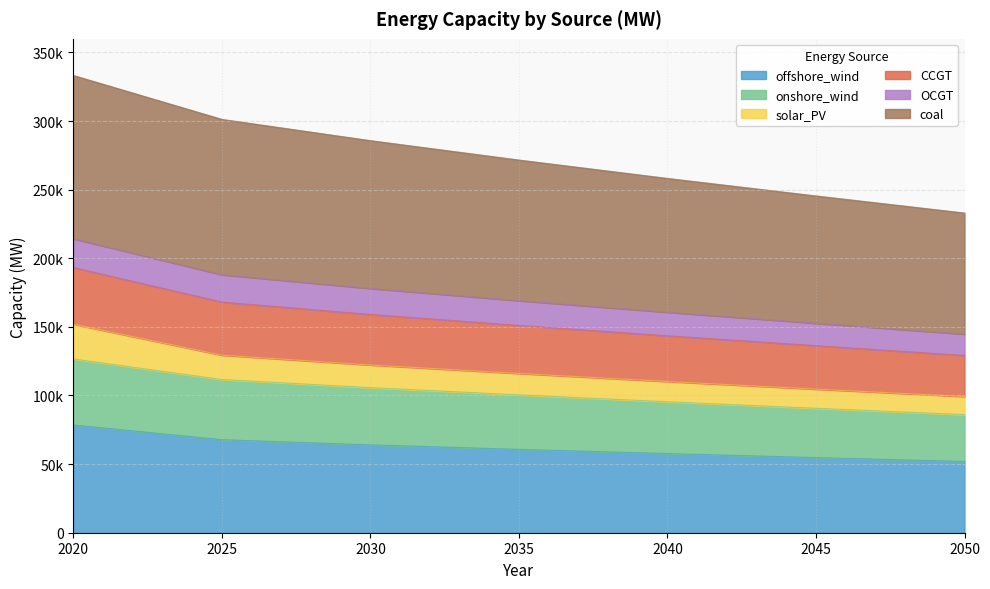

Is it true that CCGT equals 33467.1 at 2030?

False